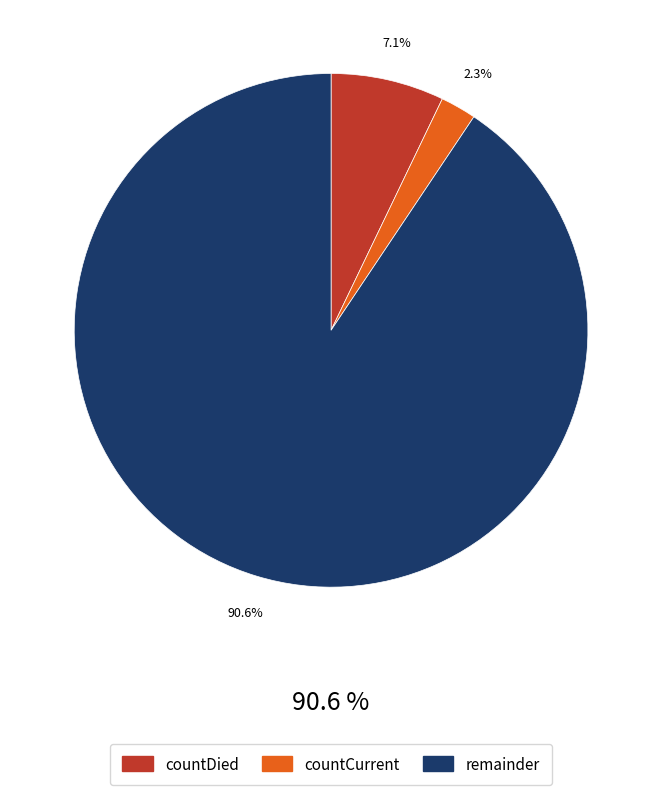

Rank the categories by value from highest to lowest.

remainder, countDied, countCurrent